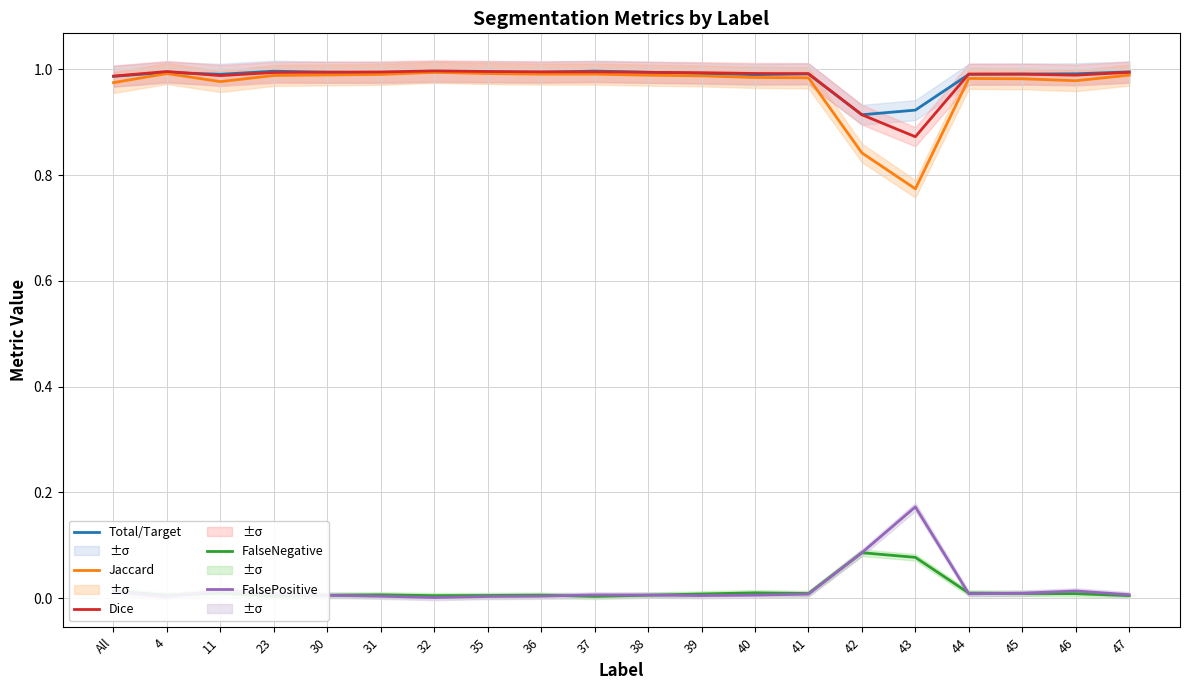

Where do Dice and Total/Target first cross each other?

4 and 11